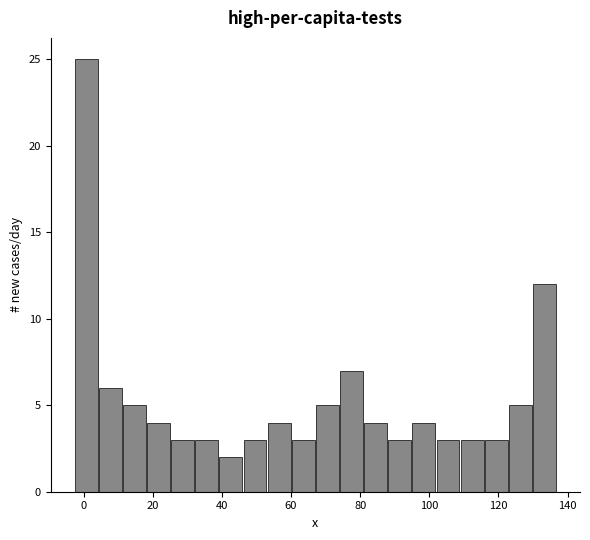

Read against the x-axis, roughly where is the centre of the tallest bar?

0